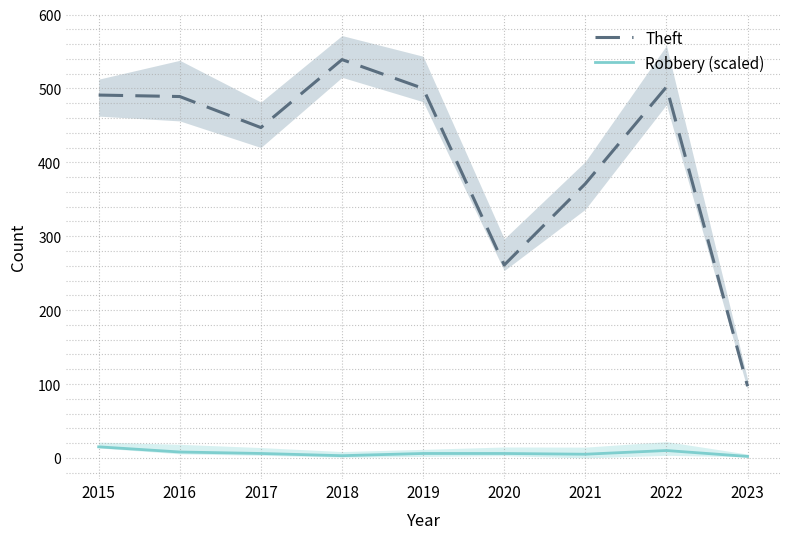

Does the chart have visible grid lines?

Yes